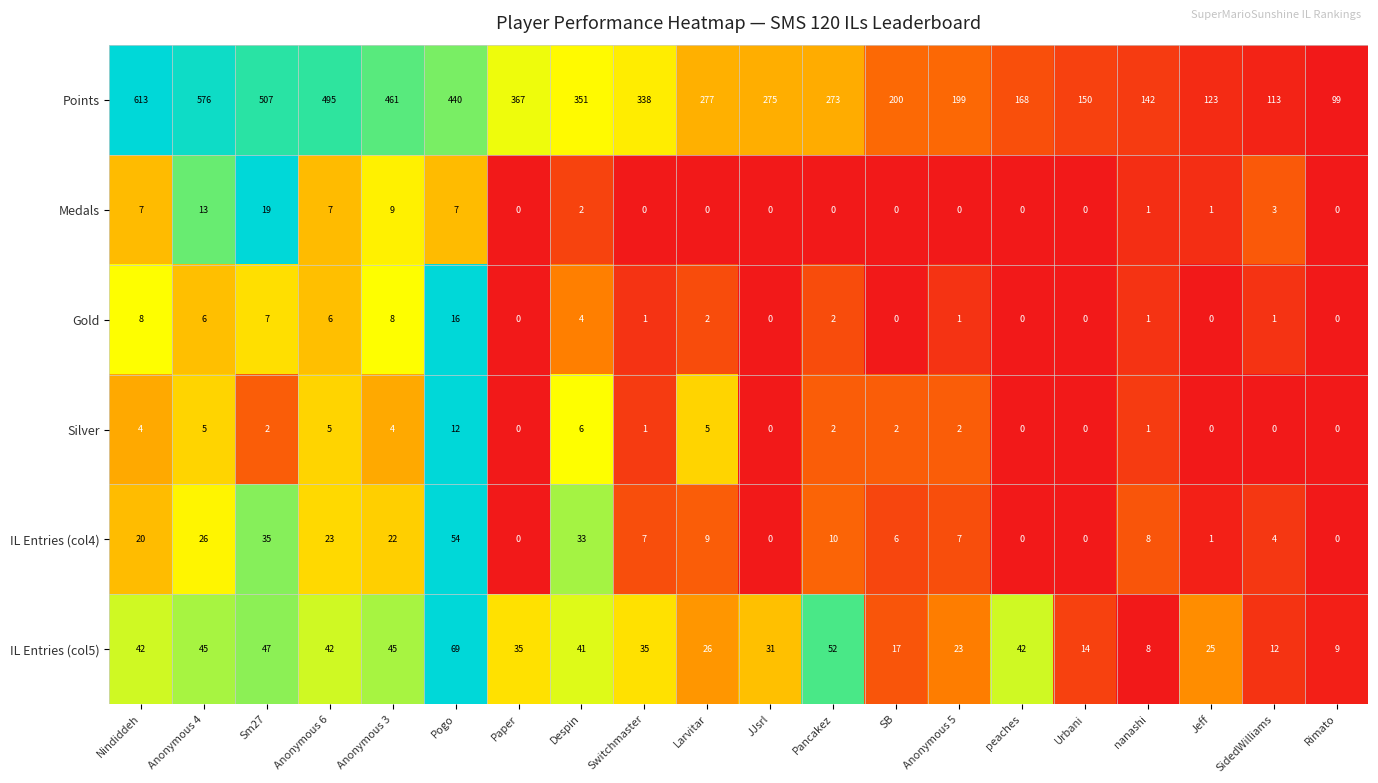

At which label does Points first exceed 277?

Nindiddeh